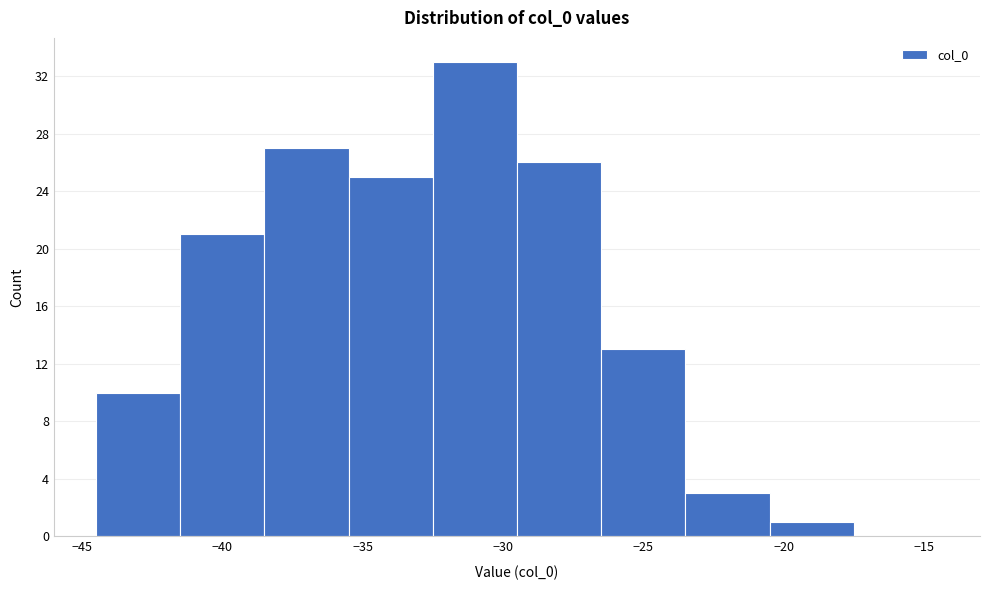

Reading left to right, transcribe this chart: for each bar, give the range it covers on the x-axis and its height. The values are not printed on the chart, so give them approximately, as read against the axis.

-44.5 to -41.5: 10
-41.5 to -38.5: 21
-38.5 to -35.5: 27
-35.5 to -32.5: 25
-32.5 to -29.5: 33
-29.5 to -26.5: 26
-26.5 to -23.5: 13
-23.5 to -20.5: 3
-20.5 to -17.5: 1
-17.5 to -14.5: 0